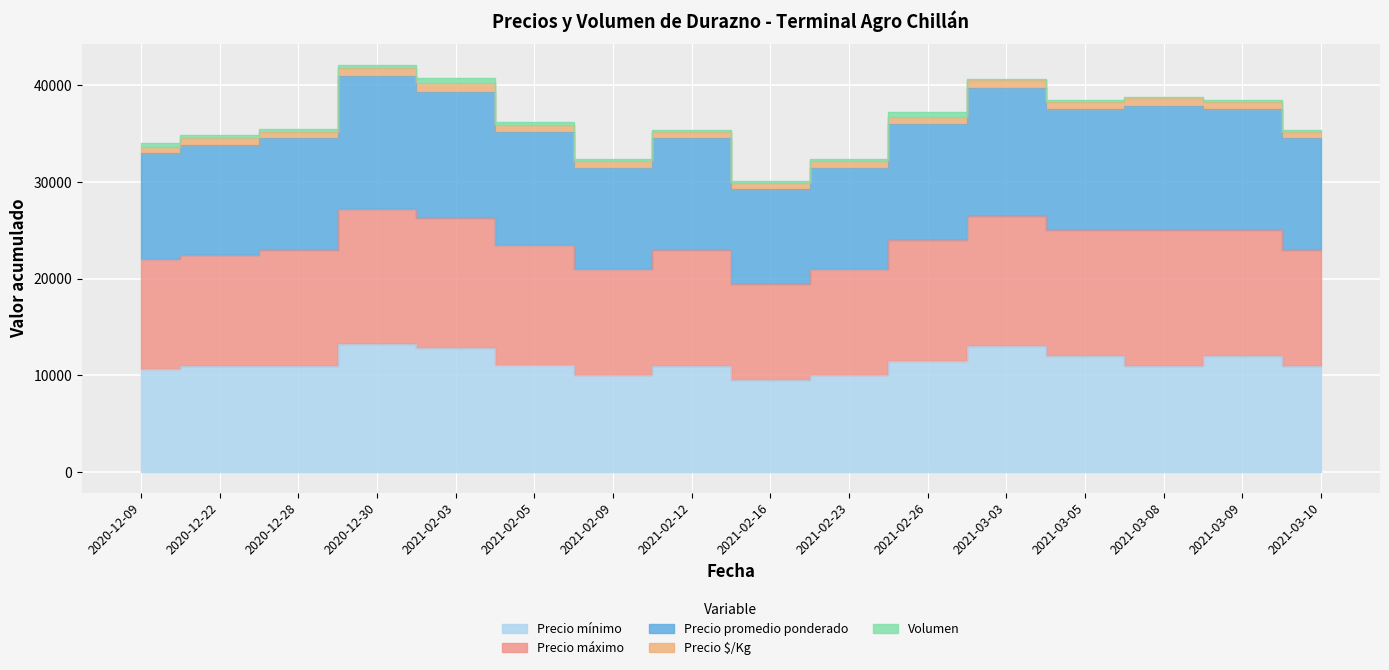

True or false: Precio $/Kg has a value of 32396 at 2021-02-09.

True